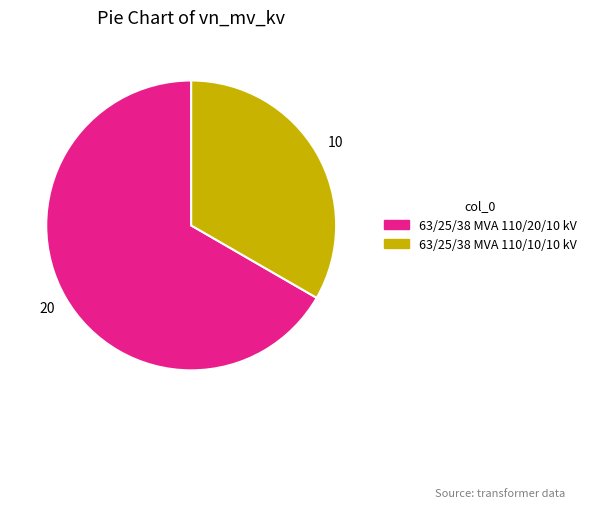

Which has a higher value, 63/25/38 MVA 110/20/10 kV or 63/25/38 MVA 110/10/10 kV?

63/25/38 MVA 110/20/10 kV